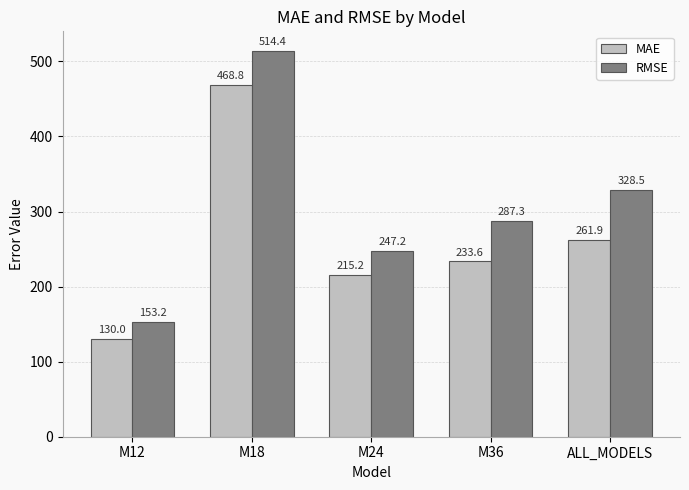

Reading left to right, list all the values displayed in this chart.

MAE: M12=130.0	M18=468.8	M24=215.2	M36=233.6	ALL_MODELS=261.9
RMSE: M12=153.2	M18=514.4	M24=247.2	M36=287.3	ALL_MODELS=328.5